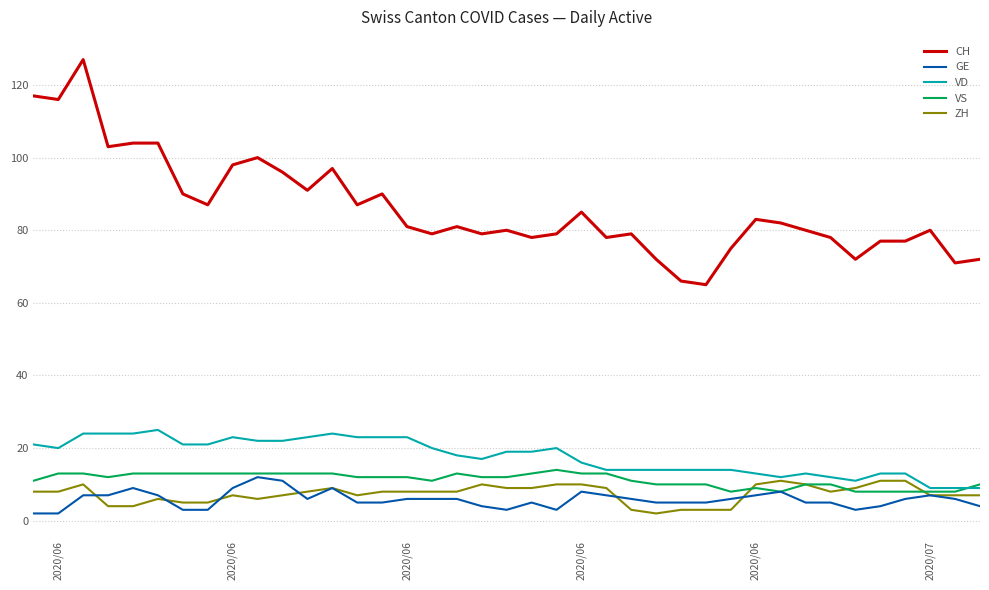

What is the maximum value shown in the chart?

127